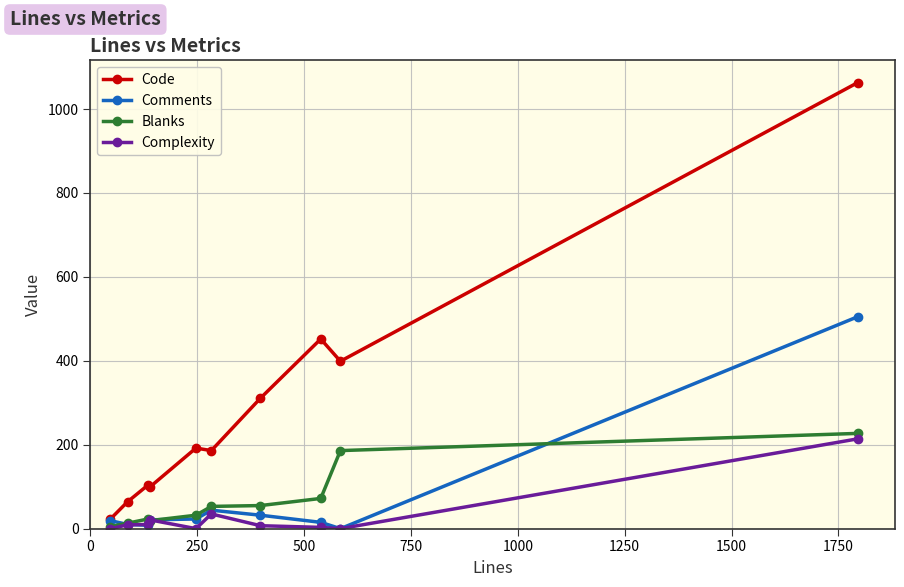

True or false: Code and Complexity cross at least once.

False